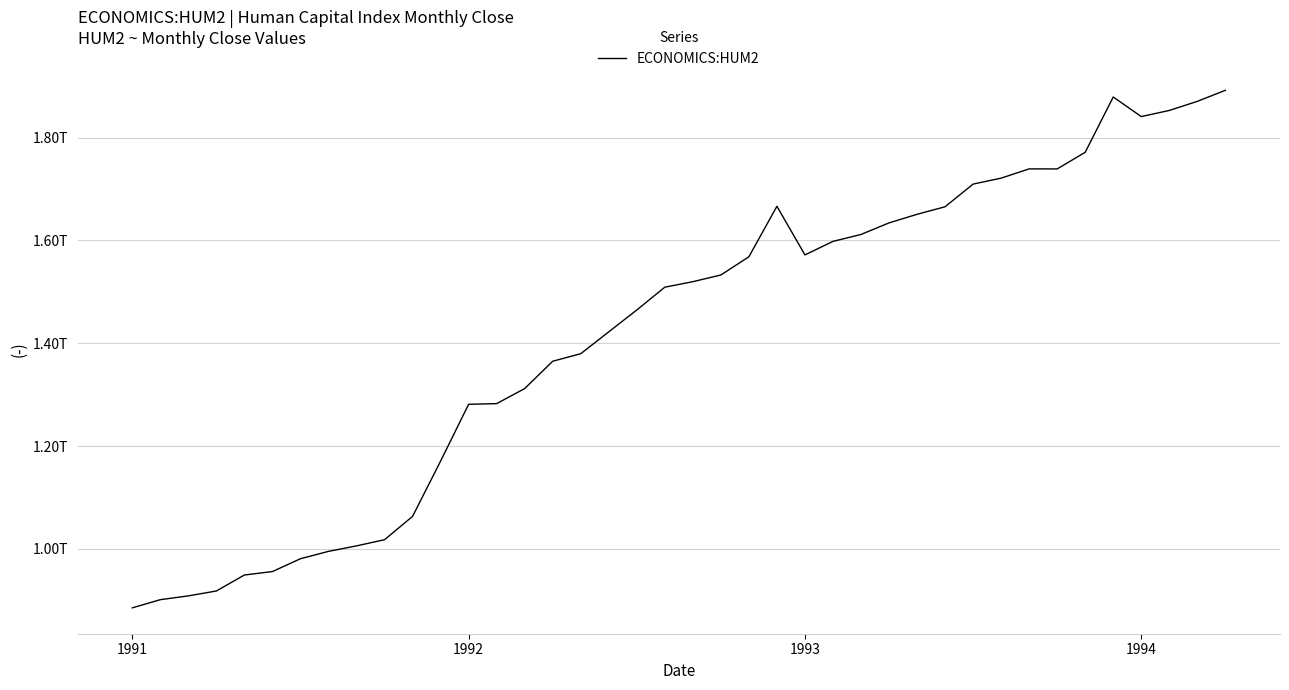

Where is the first local minimum?

1993